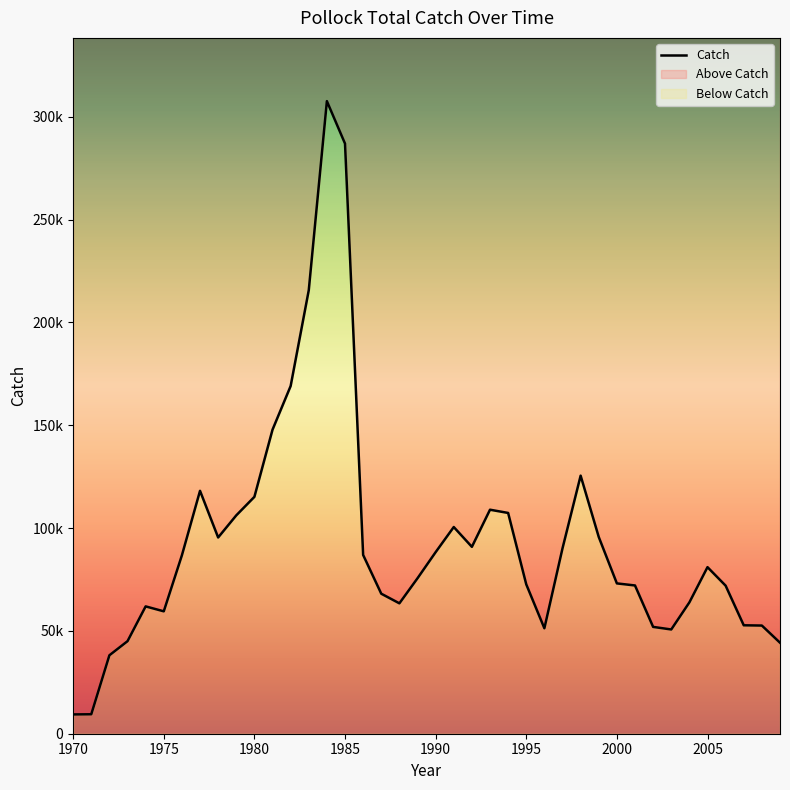

How many interior local valleys (lower than both neighbors) does the data have?

6